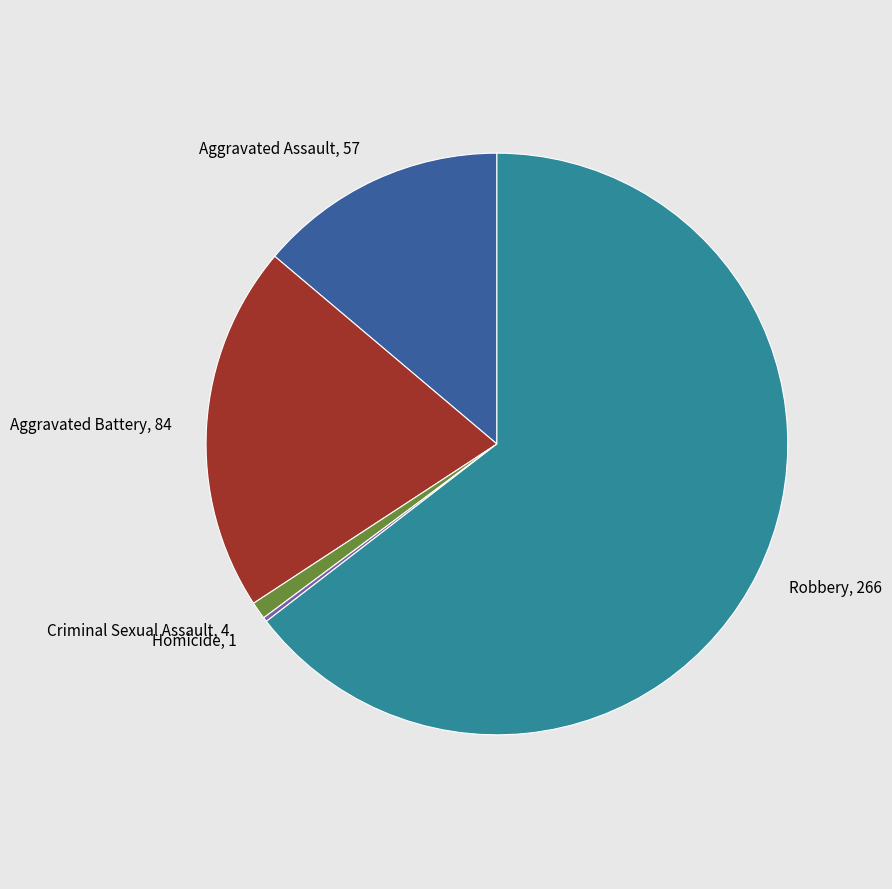

Between Criminal Sexual Assault and Aggravated Battery, which is larger?

Aggravated Battery